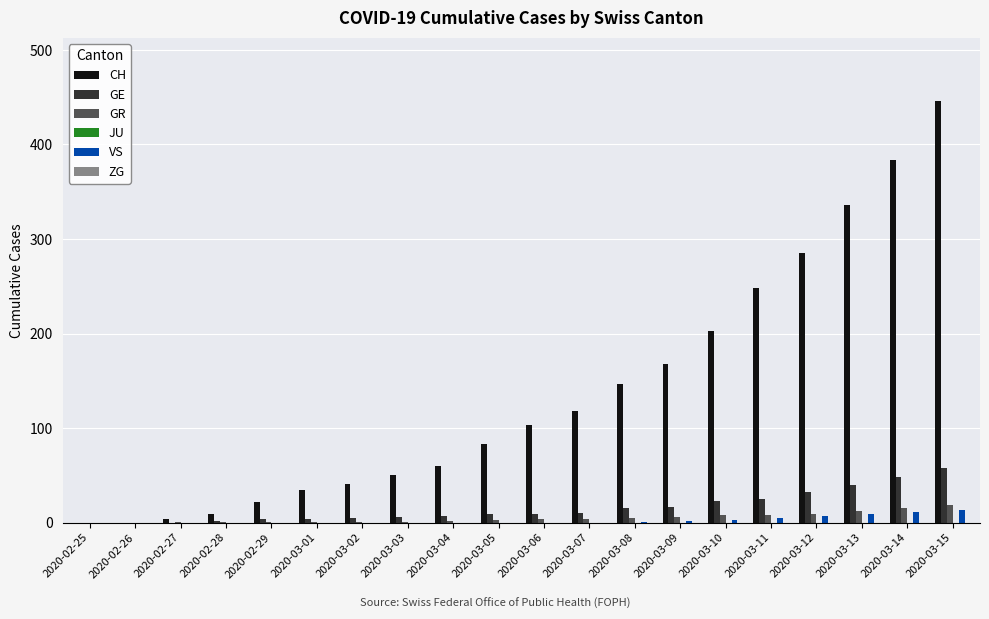

Which series changed the most between 2020-02-29 and 2020-03-13?

CH